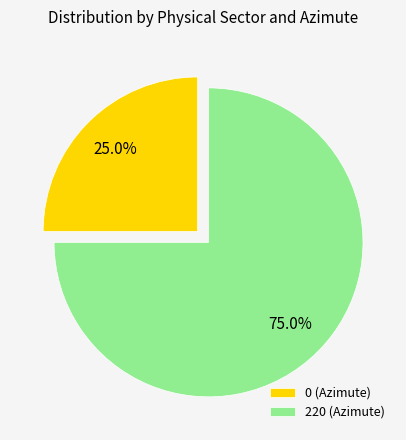

The 220 (Azimute) slice represents 75% of the pie. True or false?

True